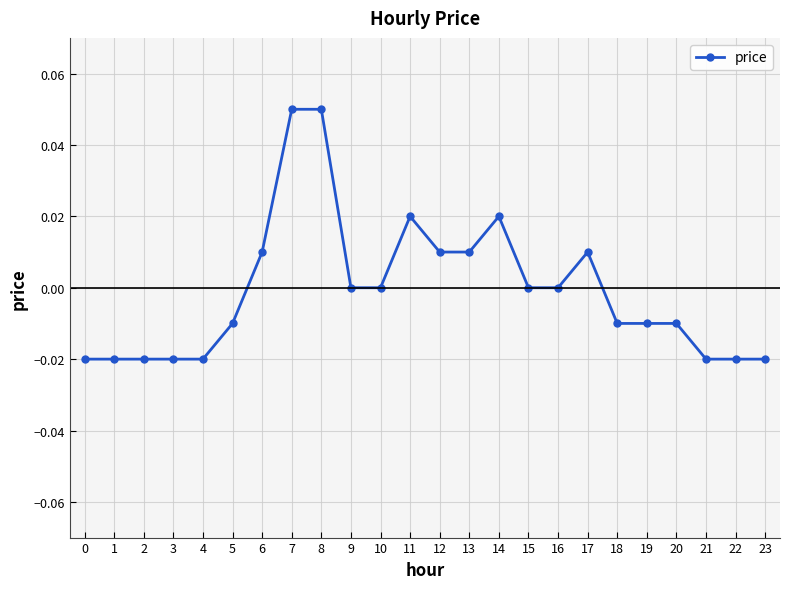

The value at 22 is -0.0. True or false?

True